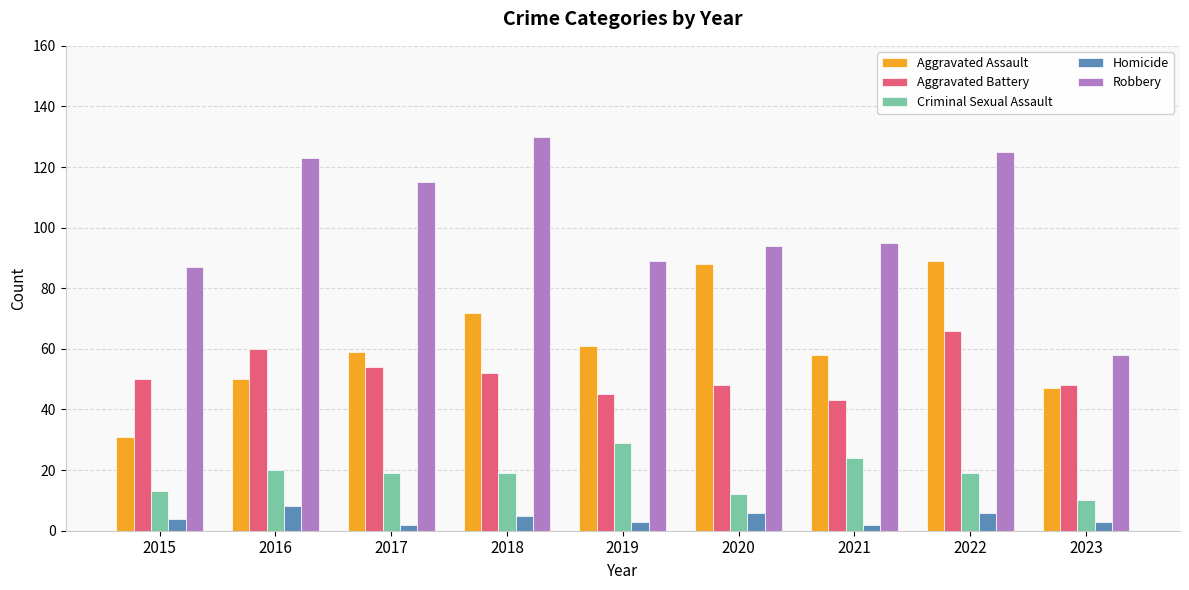

What is the greatest value displayed?

130